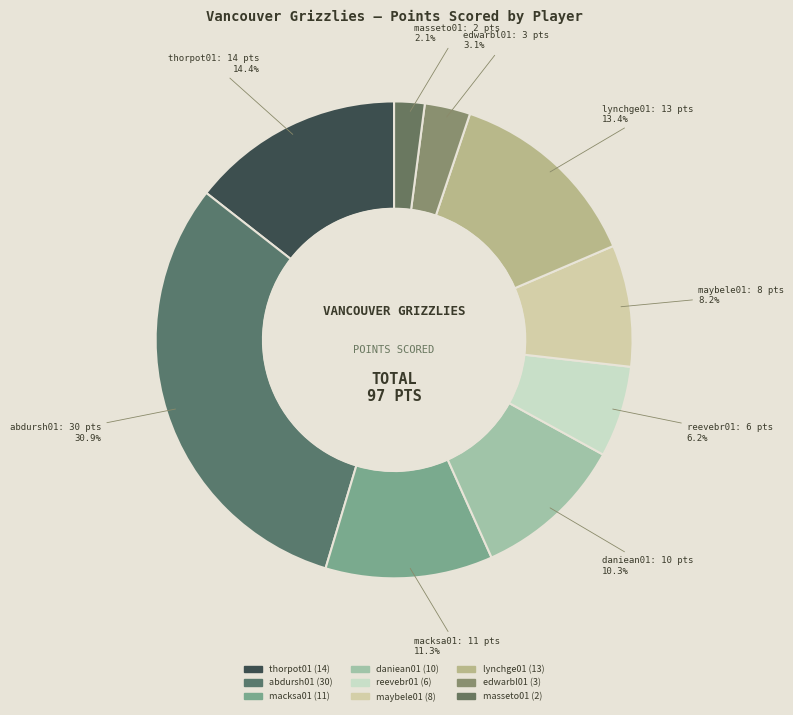

How many segments does this pie chart have?

9